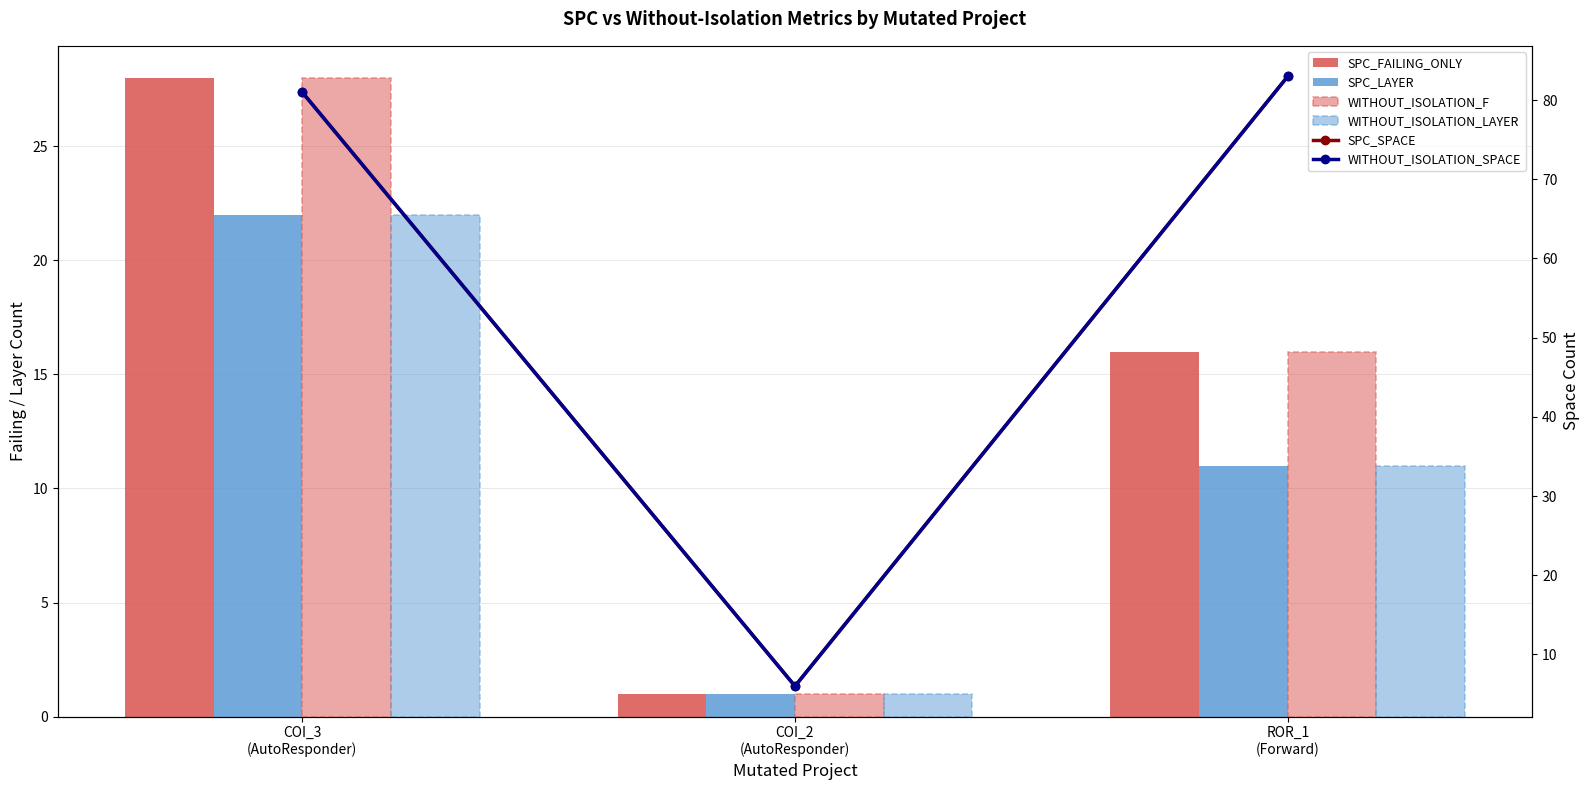

How many categories are shown in the chart?

3